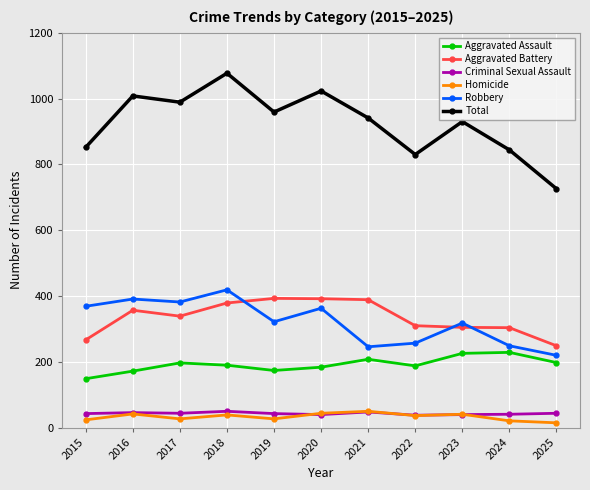

What is the difference between the highest and lowest values at 2015?

828